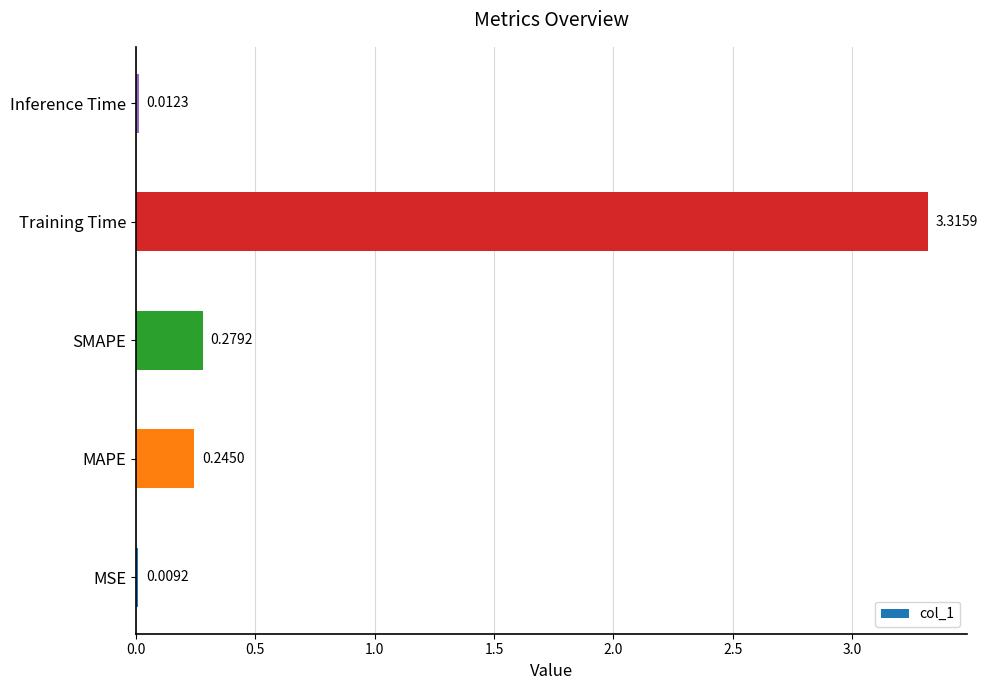

What is the change in value from MSE to SMAPE?

+0.3